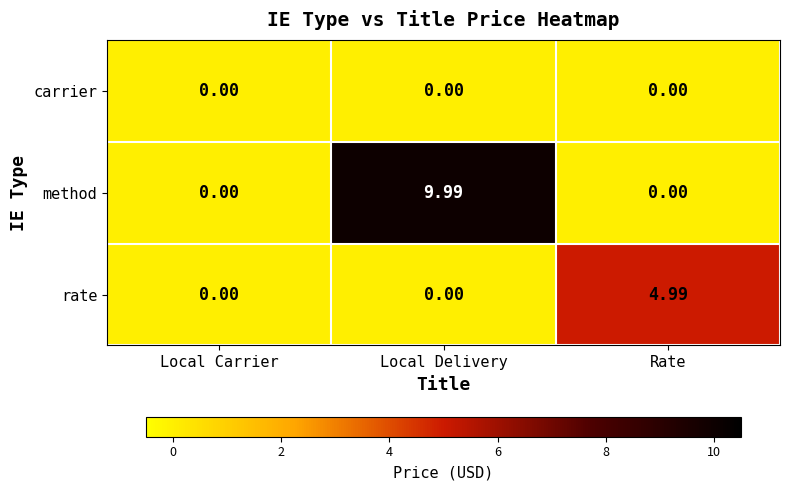

Which series has the largest total across all categories?

method